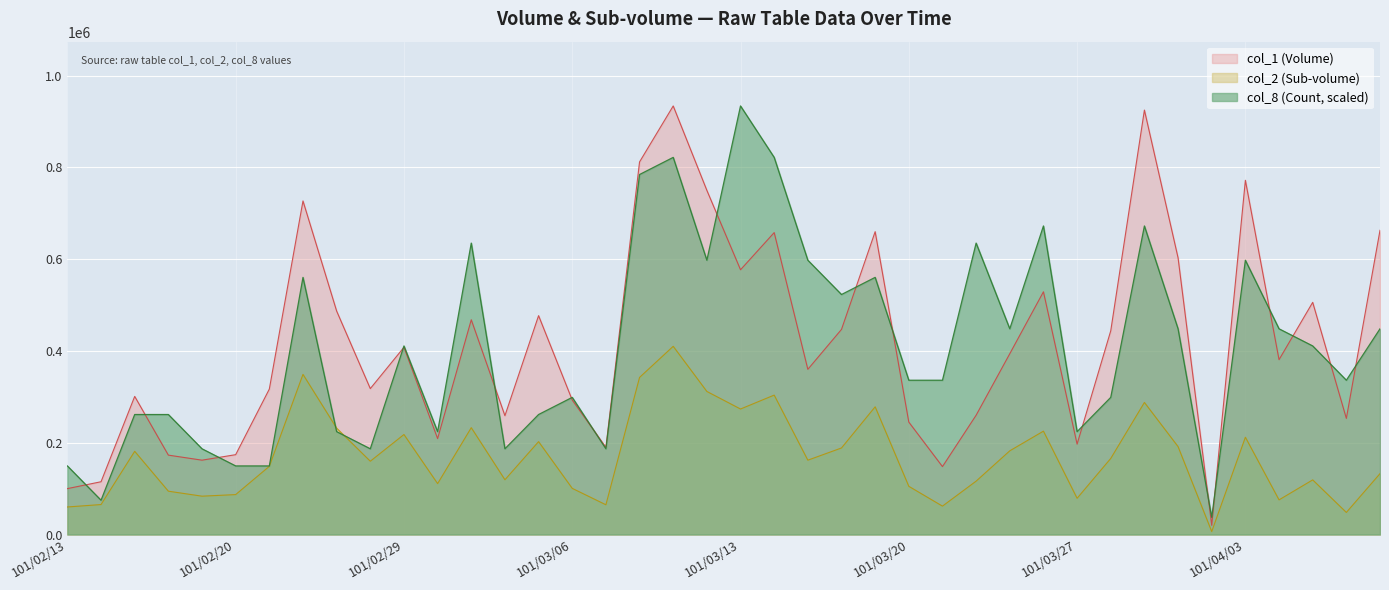

What position from the right is 101/03/21?

14